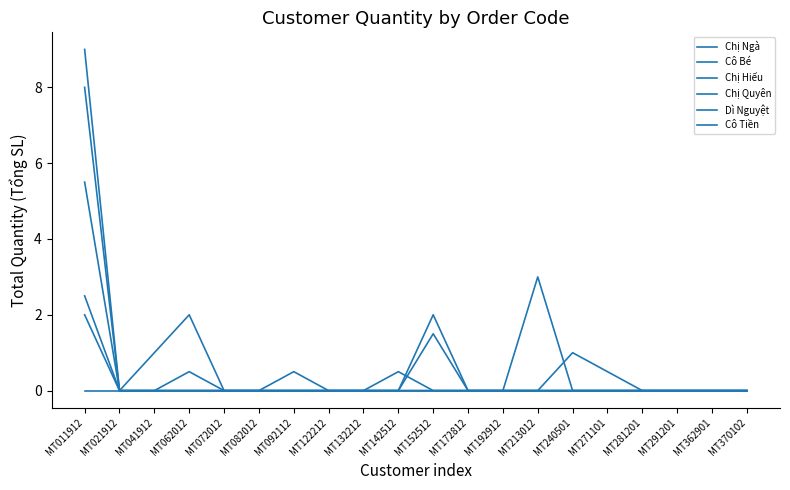

Does the chart display data point markers on the line(s)?

No